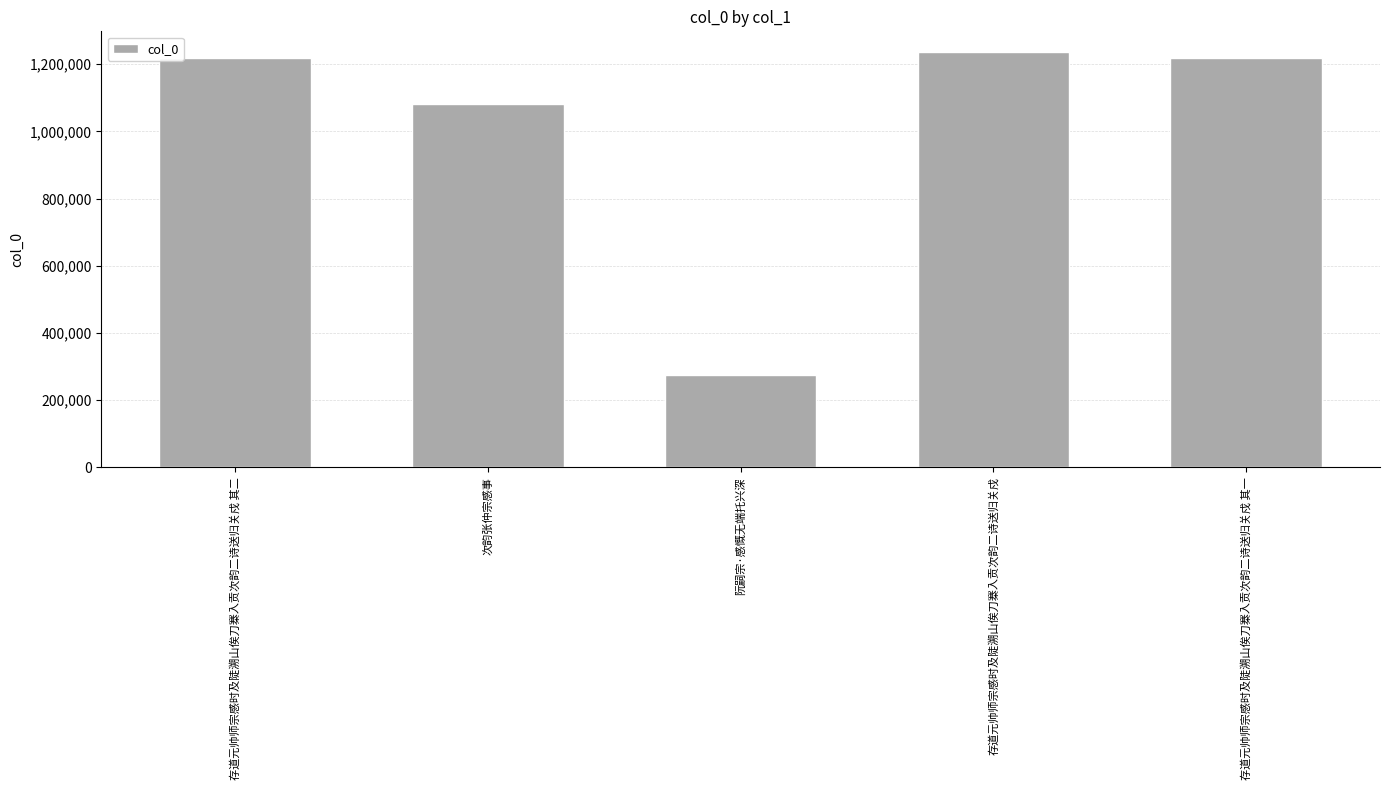

Approximately how many times larger is the value at 存道元帅师宗感时及陡溯山俟刀寨入贡次韵二诗送归关戍 其一 compared to 存道元帅师宗感时及陡溯山俟刀寨入贡次韵二诗送归关戍 其二?

1.0